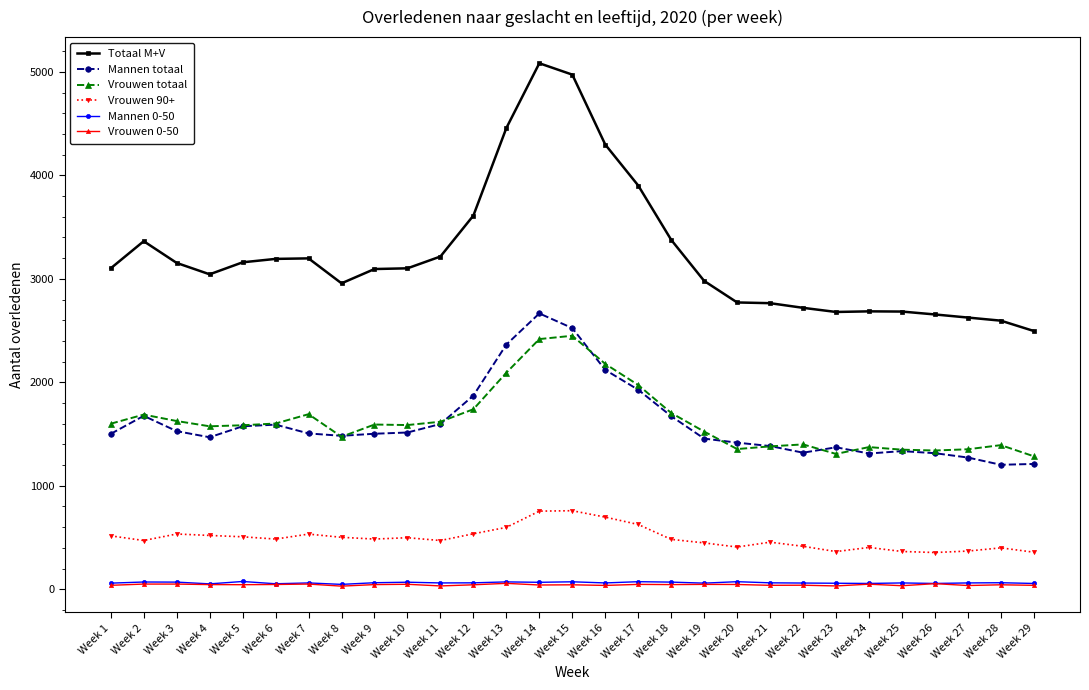

What is the total value across all series at Week 19?

6514